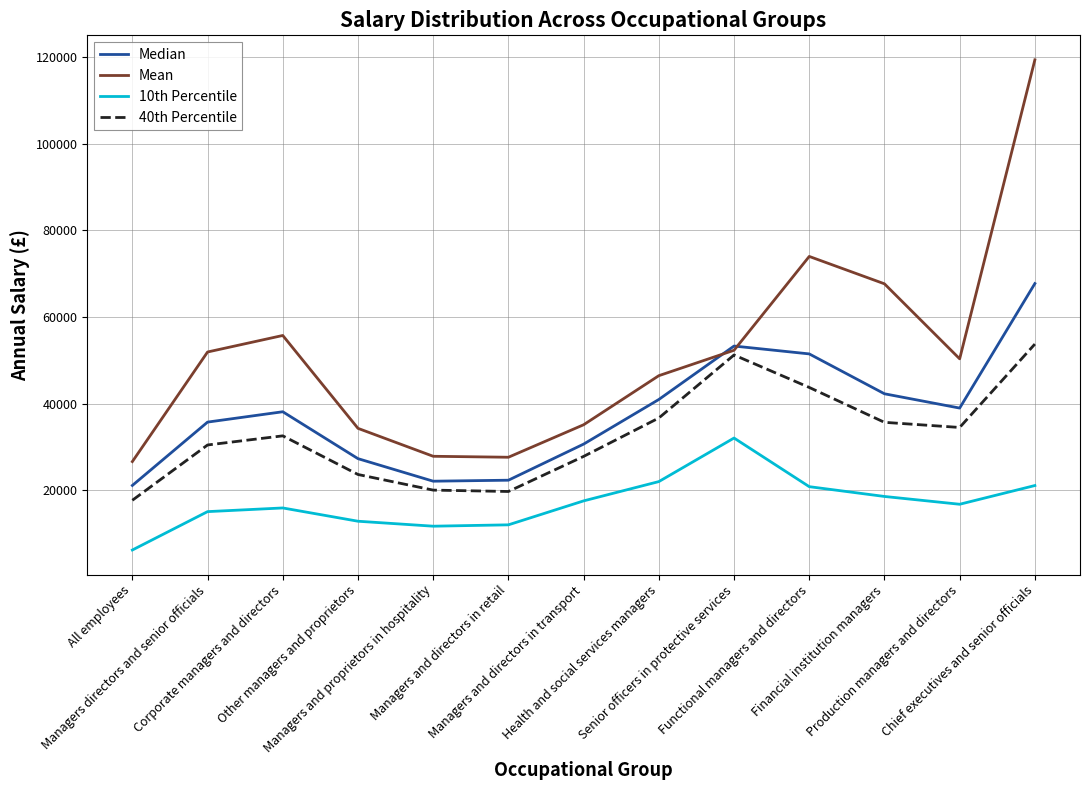

What are all the series names shown in the legend?

Median, Mean, 10th Percentile, 40th Percentile